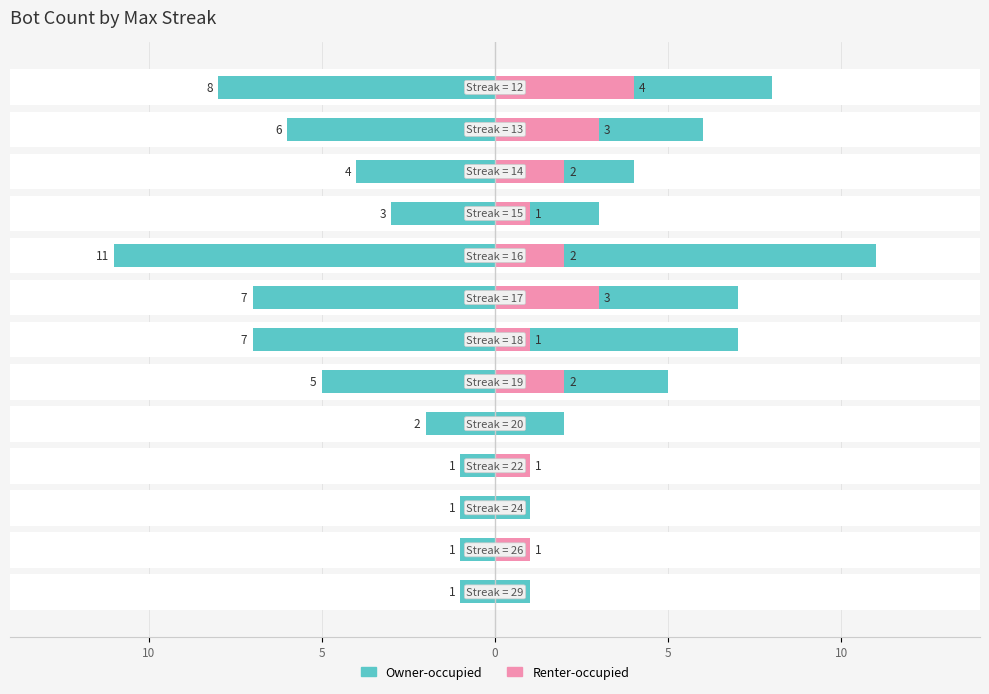

What is the label of the 8th bar from the right?

5